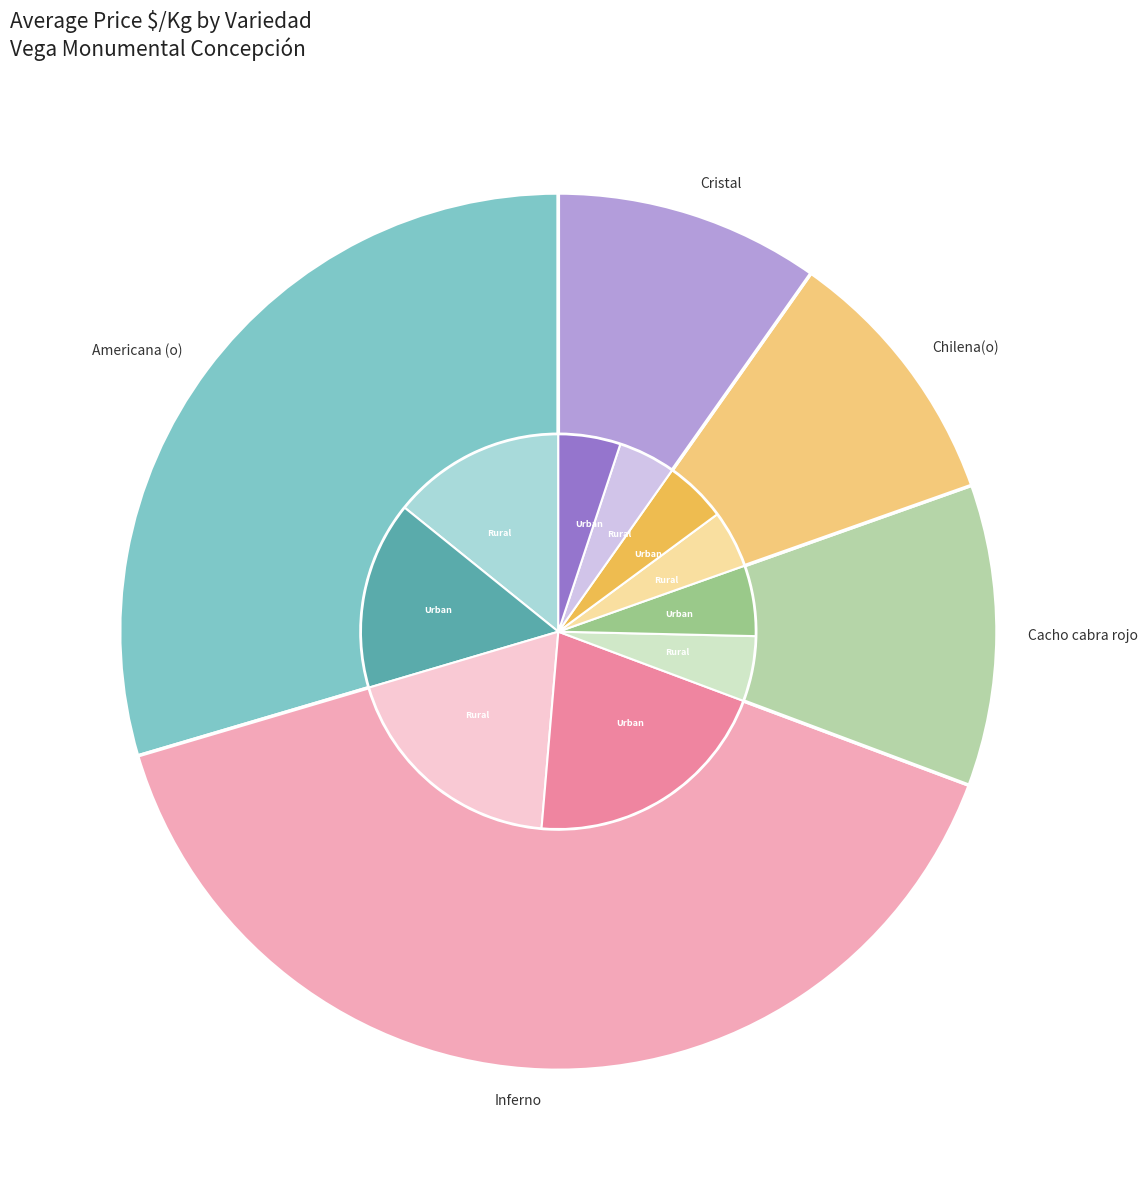

How many segments does this pie chart have?

5